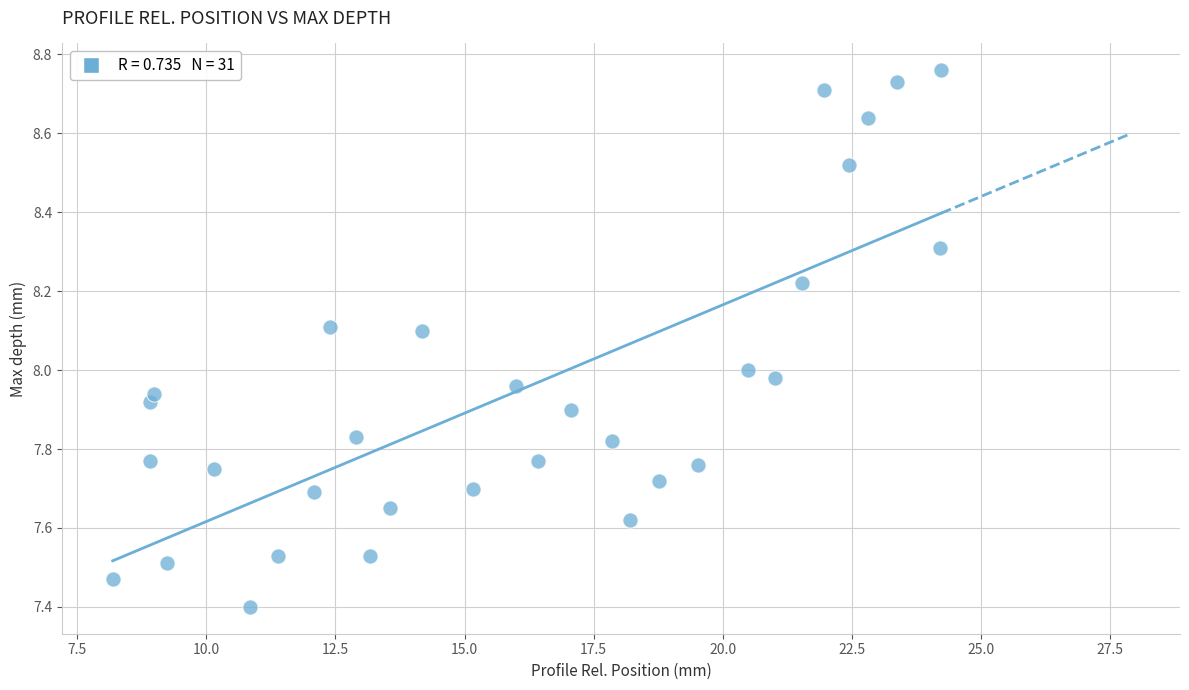

What is the range of Y values (max minus min)?

1.4